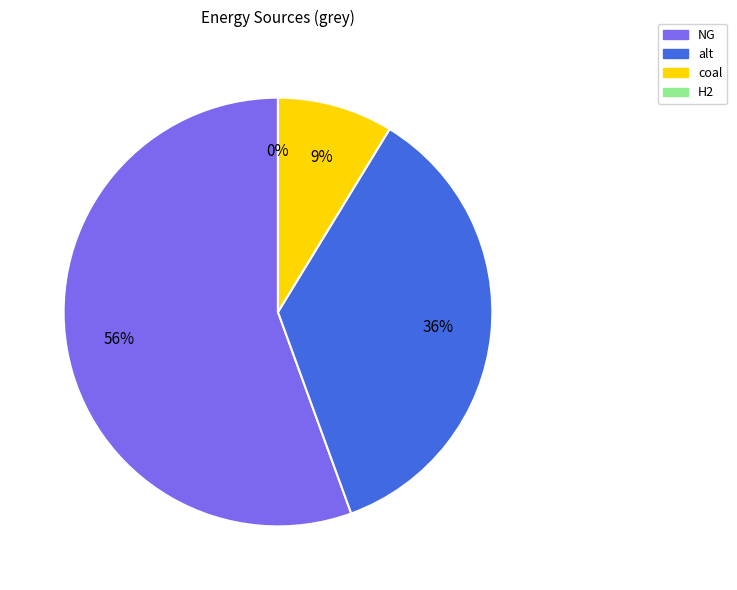

Combined, what portion of the pie is H2 and alt?

35.7%